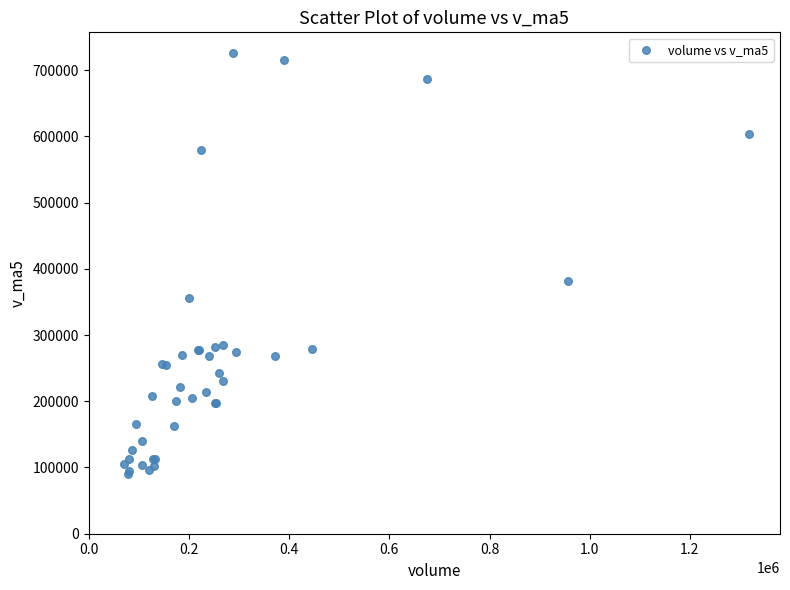

What Y value in the scatter plot is closest to 407357?

380856.8